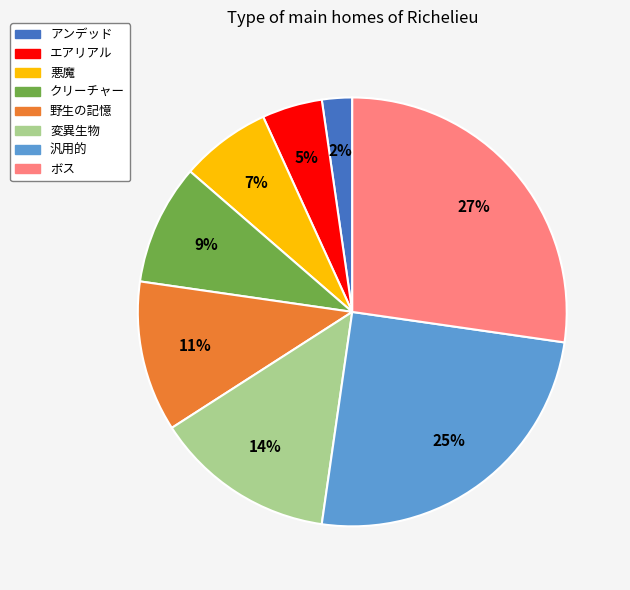

Approximately how many times larger is the value at 野生の記憶 compared to ボス?

0.4